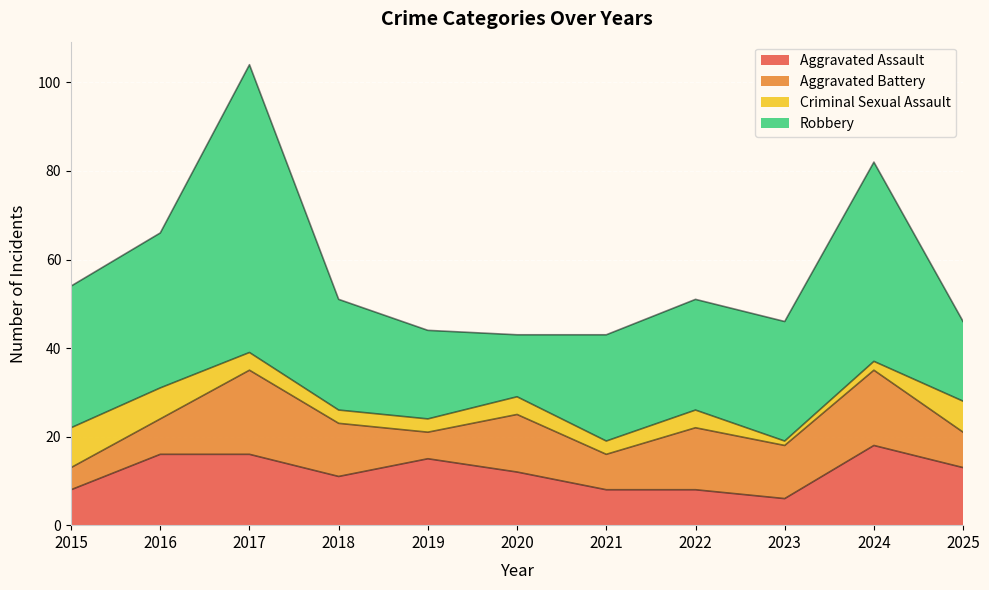

In Aggravated Assault, how many points are higher than both neighbors (excluding endpoints)?

2